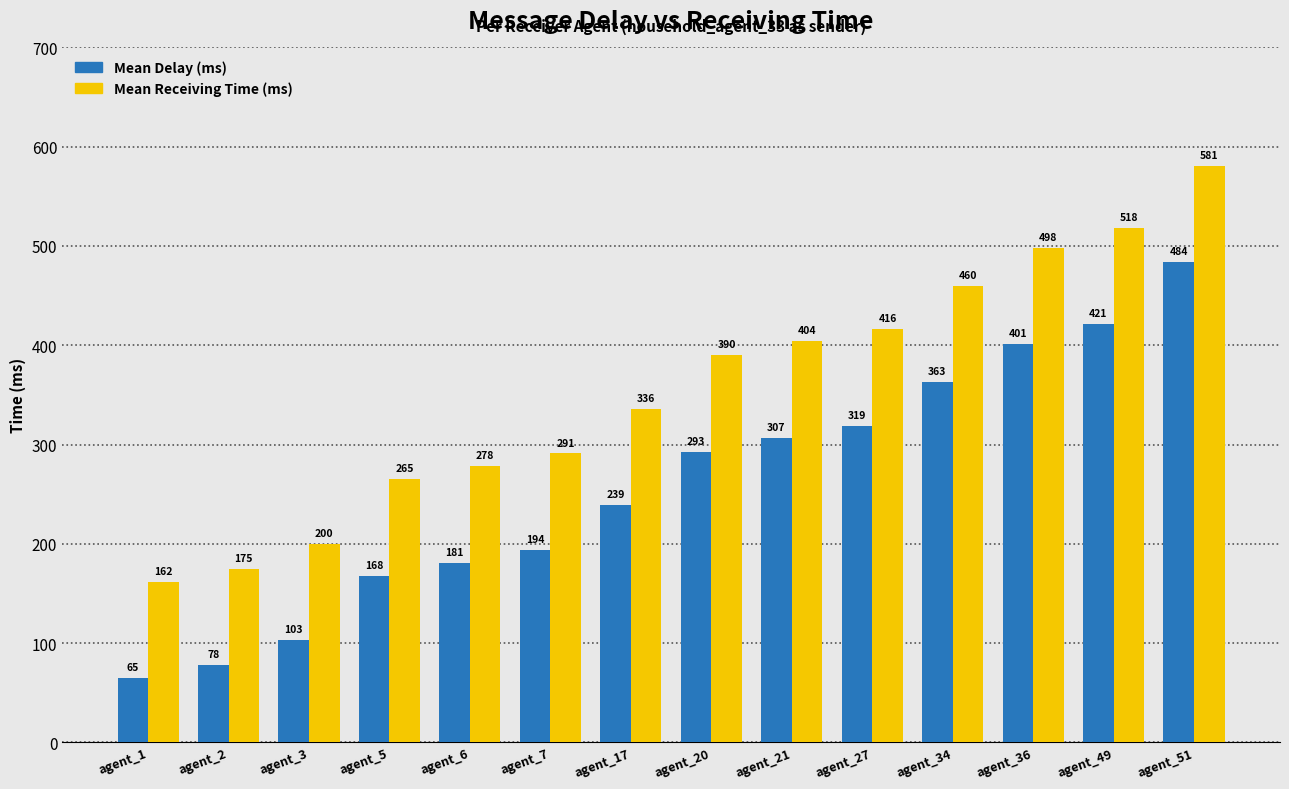

At how many categories does at least one series exceed 485?

3